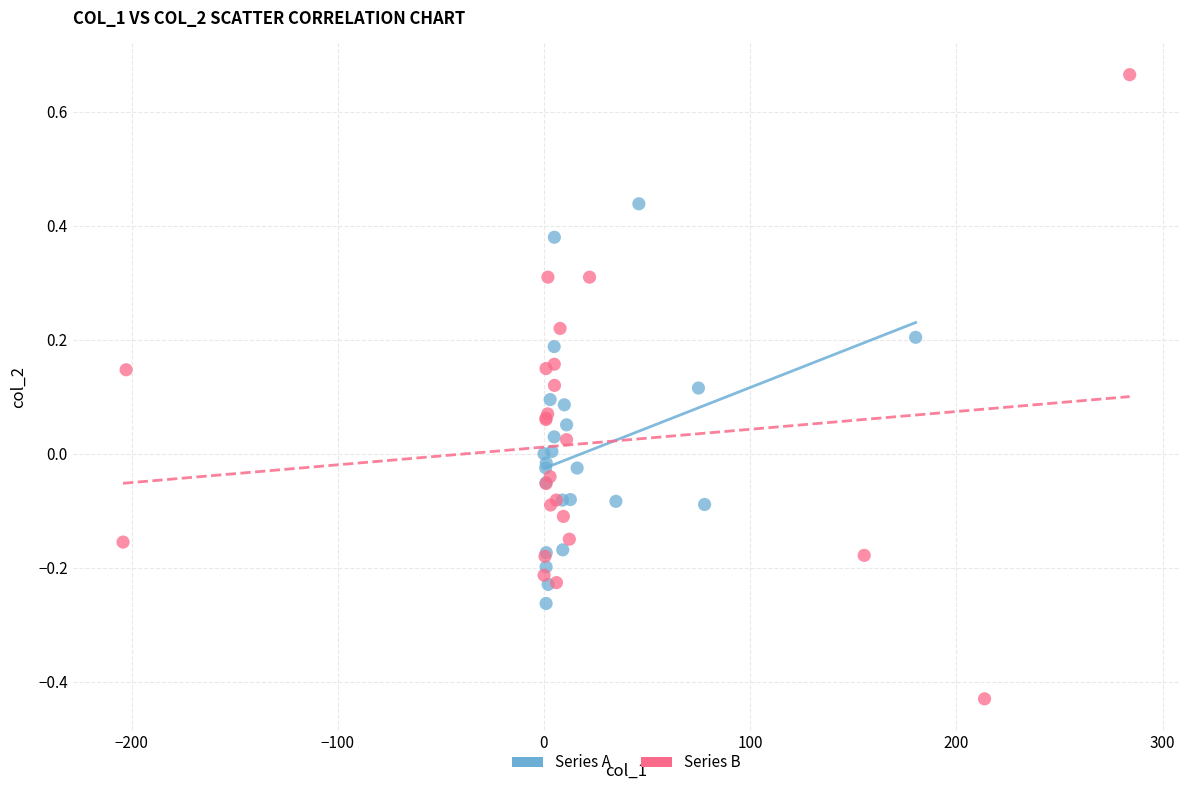

Which series has the widest spread of Y values?

Series B